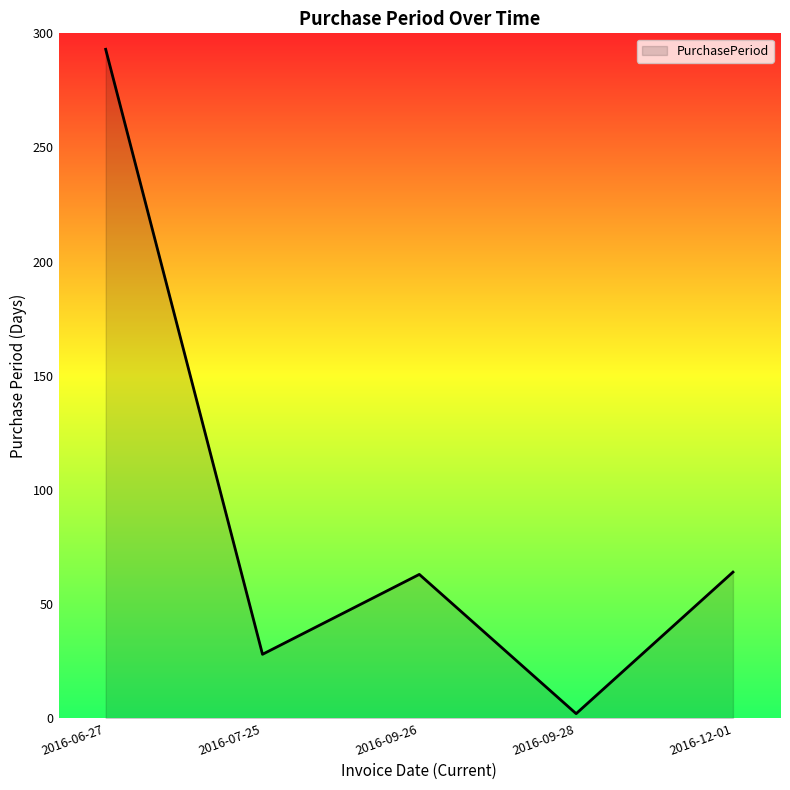

What is the change in value from 2016-09-26 to 2016-12-01?

+1